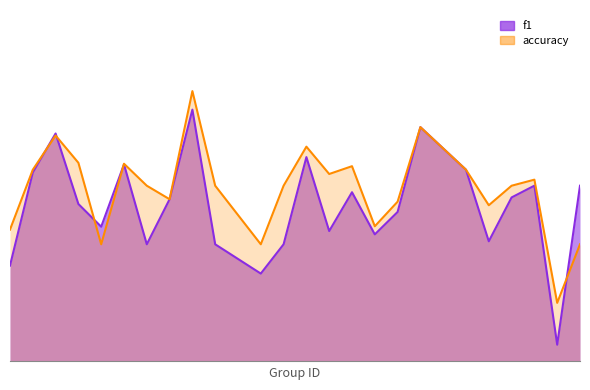

What is the sum of all accuracy values?

11.8